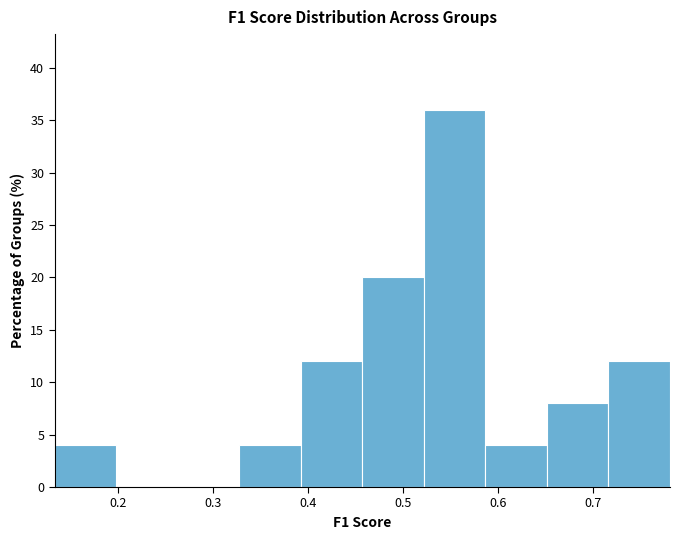

What is the height of the bar covering 0.52 to 0.59 on the x-axis? Neither the bar edges nor the heights are printed on the chart, so give them approximately, as read against the axes.

36